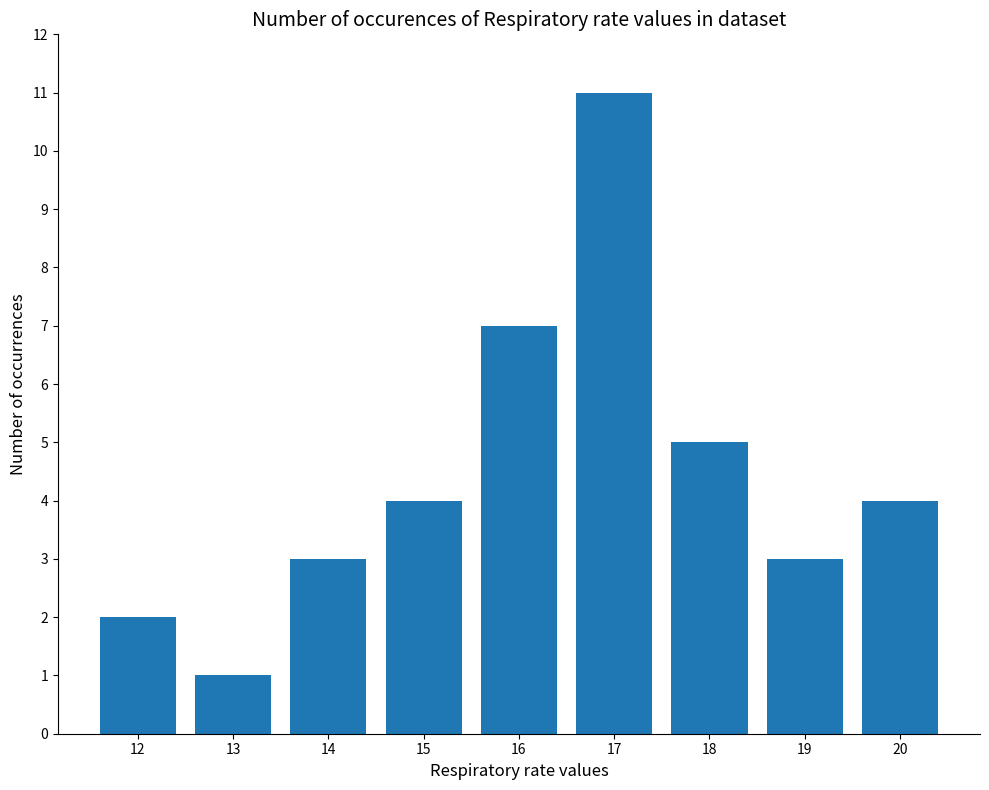

What is the difference between the second highest and minimum values?

6